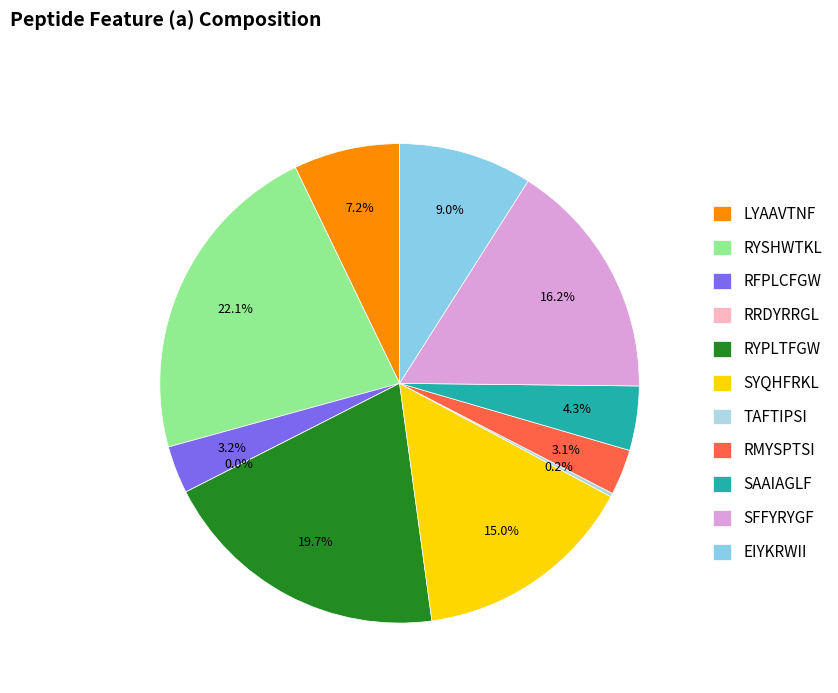

What is the total percentage of SYQHFRKL and EIYKRWII?

24.0%